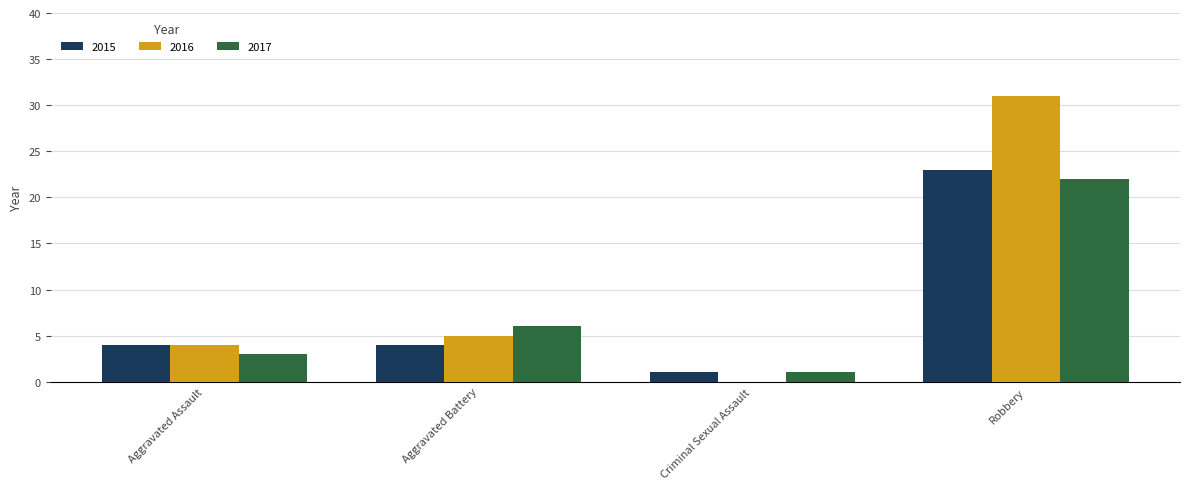

What is the difference between the 2015 values at Aggravated Battery and Robbery?

19